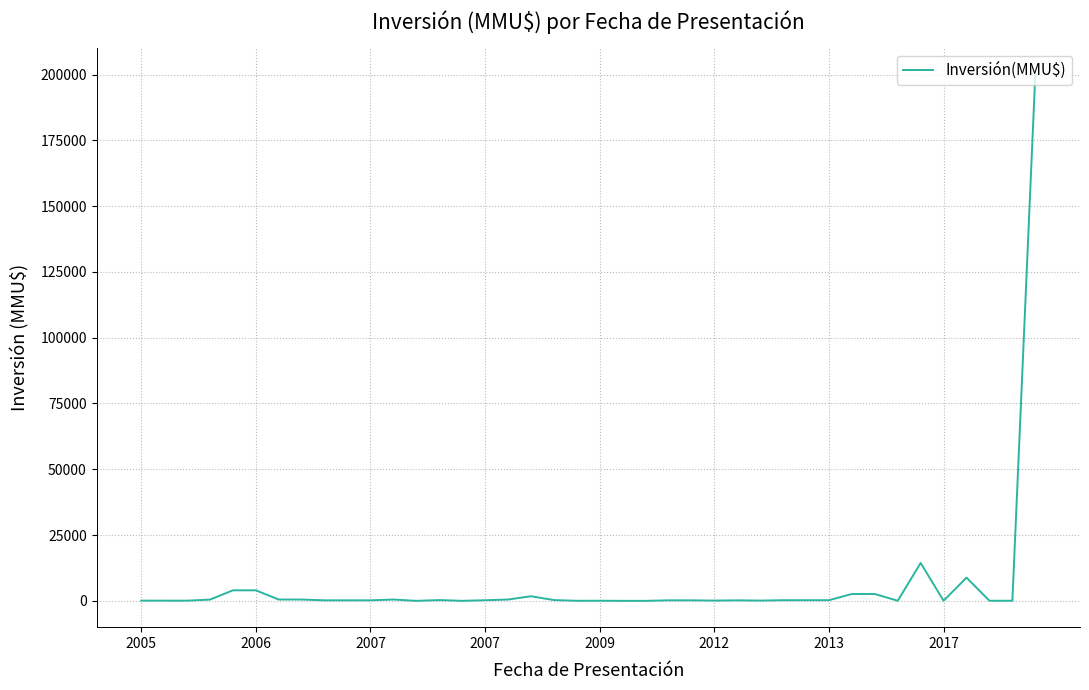

What is the difference between the maximum and minimum values?

200000